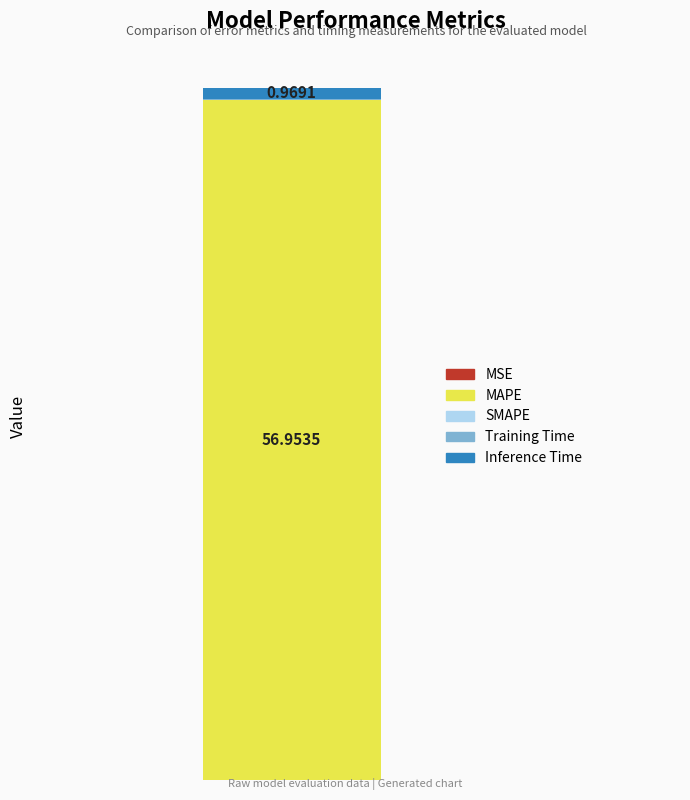

Are the bars horizontal?

No